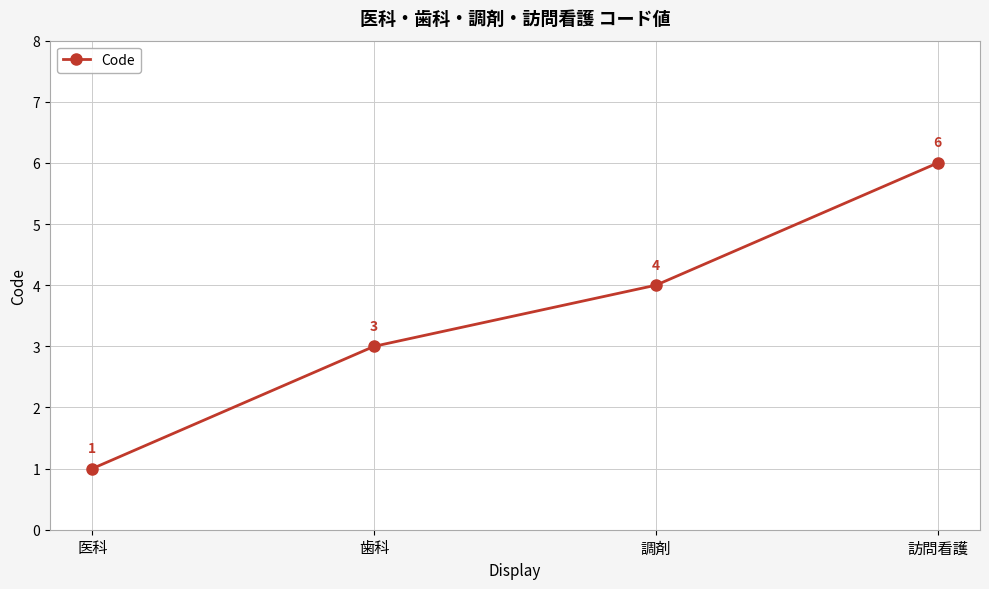

How many series are shown in this chart?

1